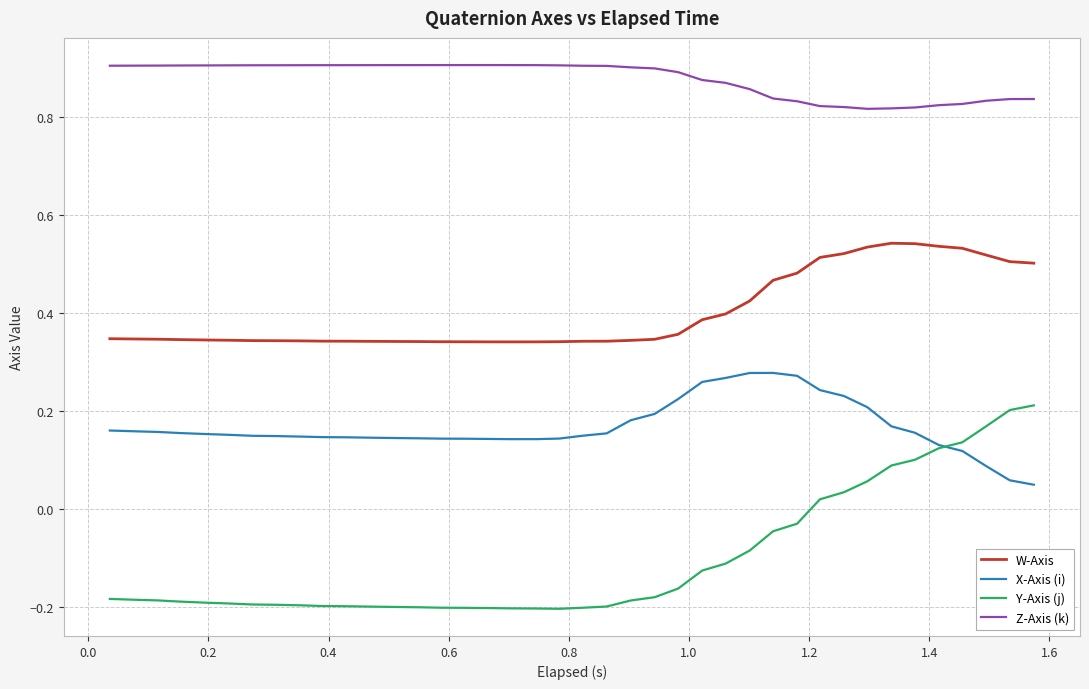

Which series has the largest range (max minus min)?

Y-Axis (j)